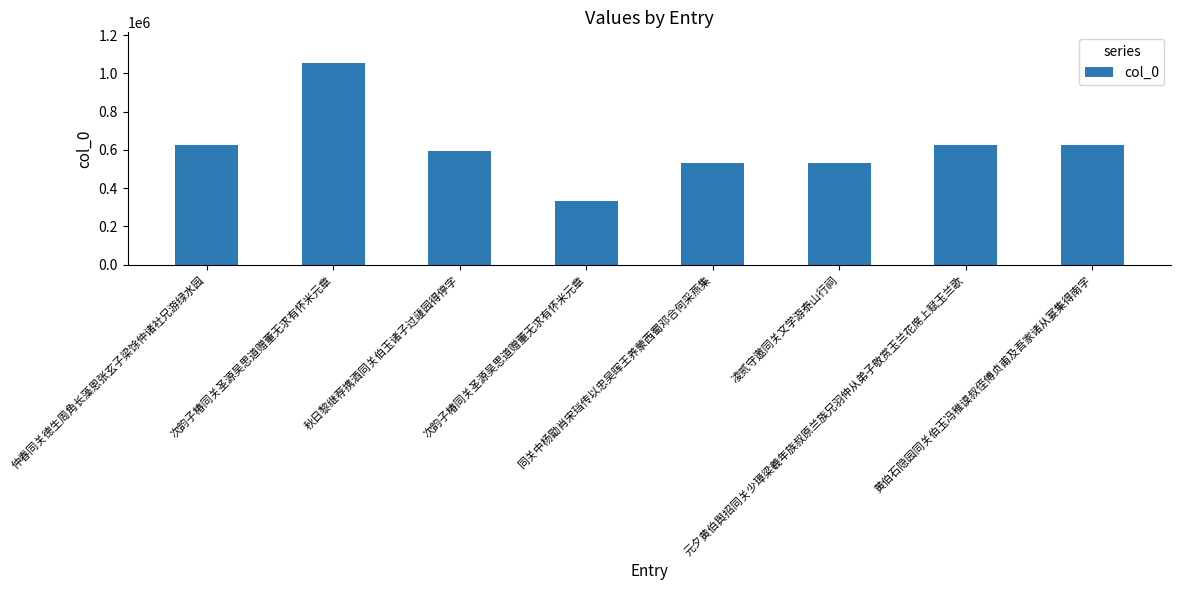

How many distinct data groups are displayed?

1